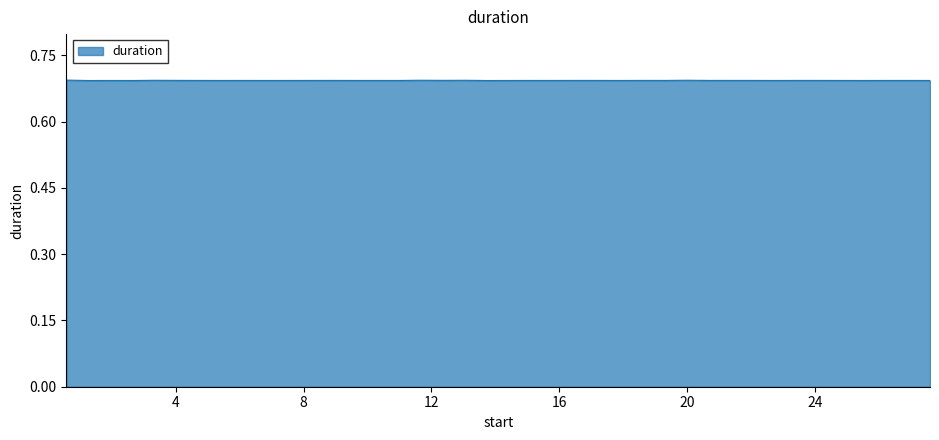

How many series are shown in this chart?

1